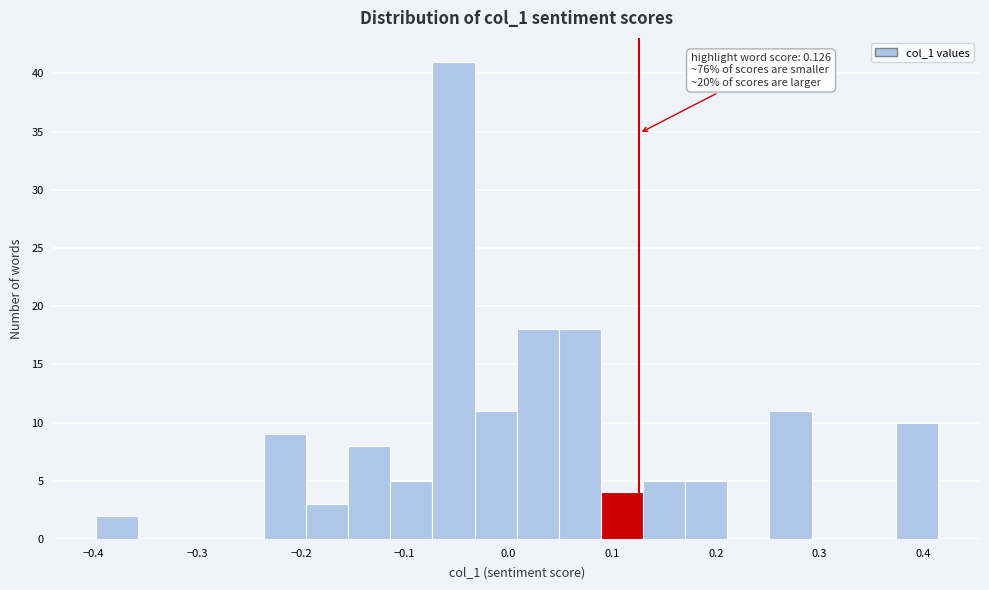

Which range on the x-axis has the tallest bar?

-0.07 to -0.03